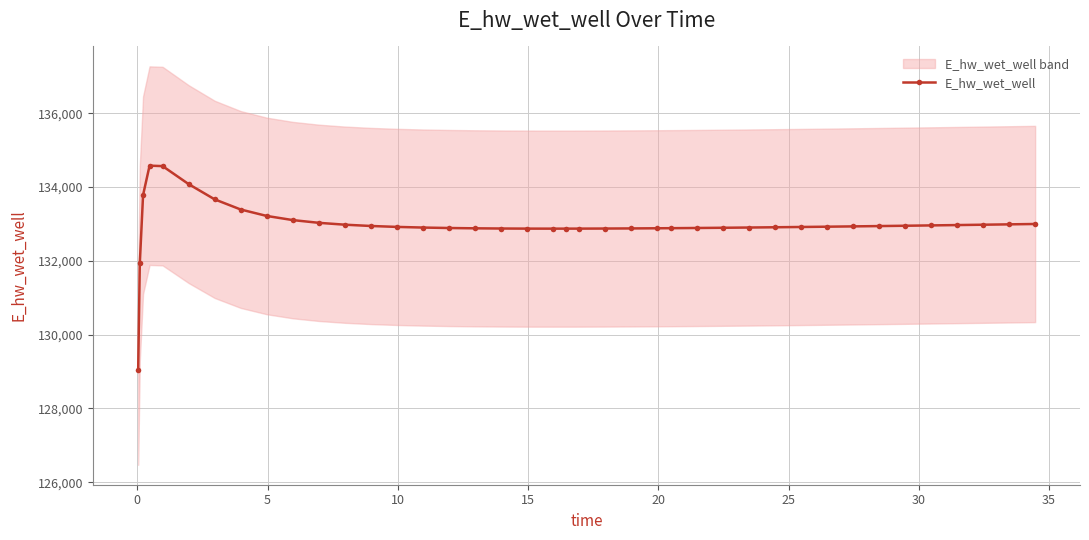

What is the maximum value for E_hw_wet_well?

134581.1